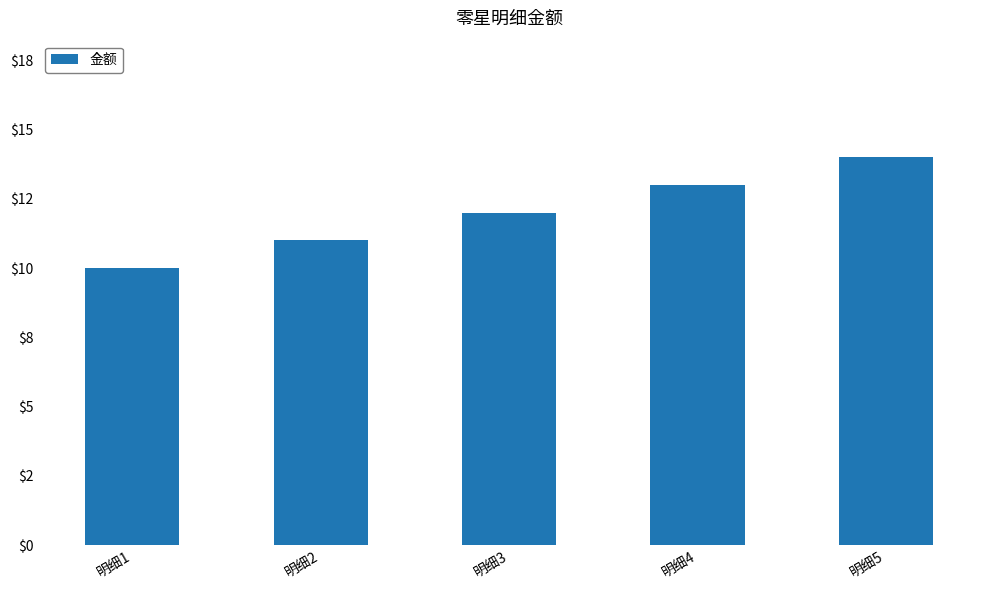

Reading left to right, what are all the values shown in this chart?

明细1=10	明细2=11	明细3=12	明细4=13	明细5=14